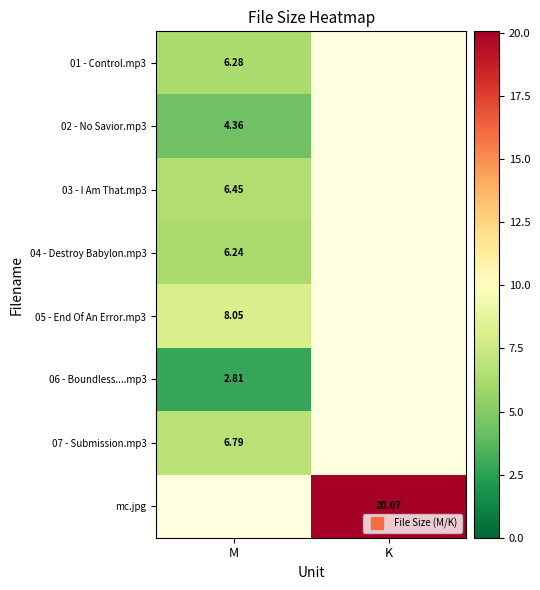

How many positive values does the 04 - Destroy Babylon.mp3 series have?

1